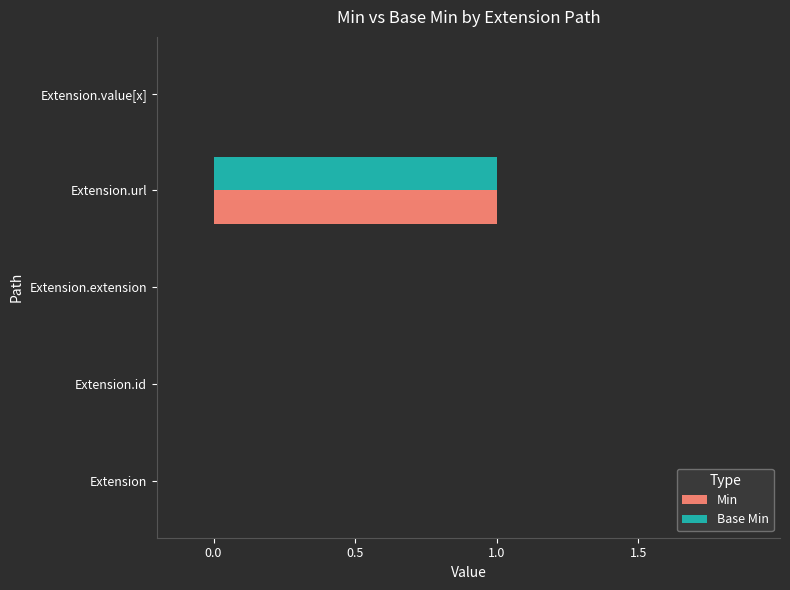

At which category does the chart reach its peak across all series?

Extension.url